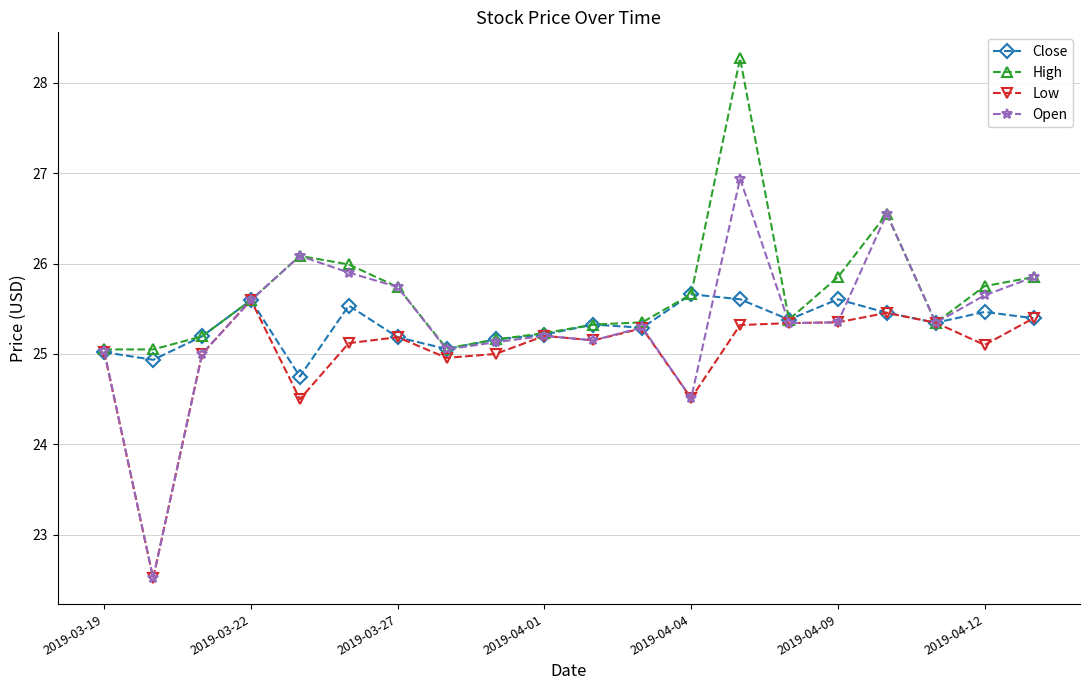

Which series has the largest total across all categories?

High